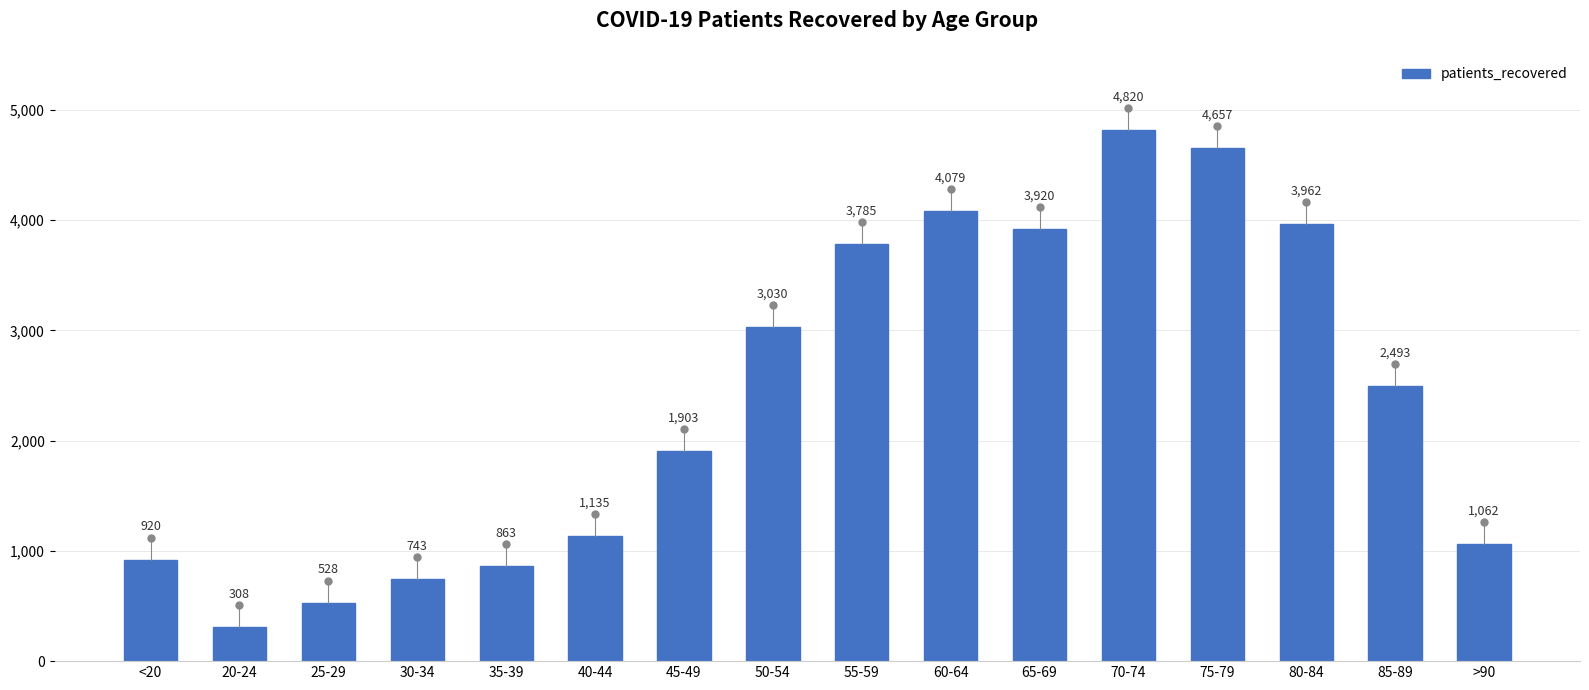

What is the greatest value displayed?

4820